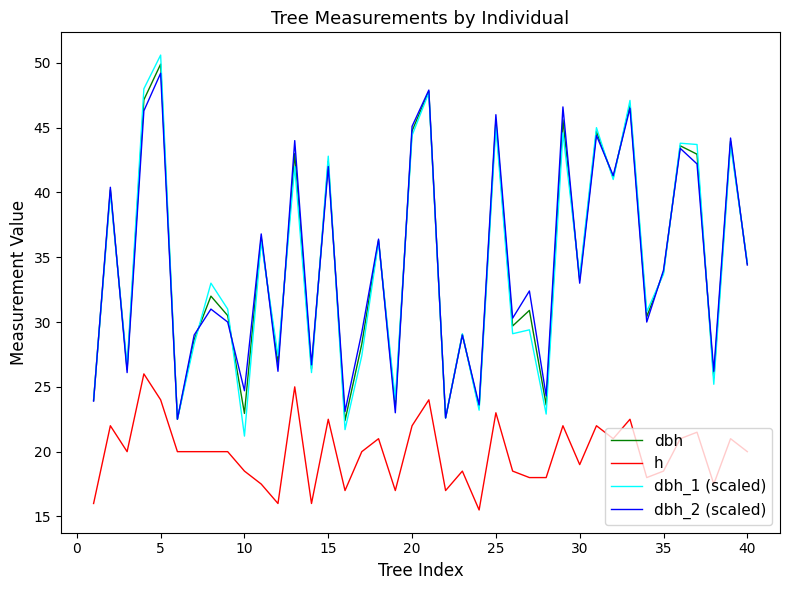

What is the maximum value for h?

26.0